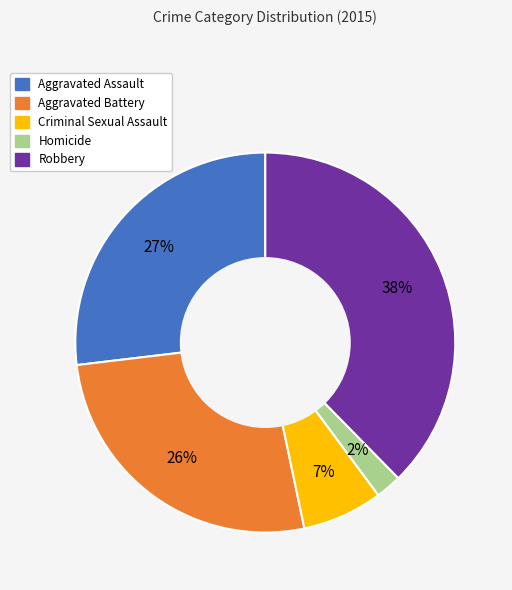

Which slice is the largest?

Robbery